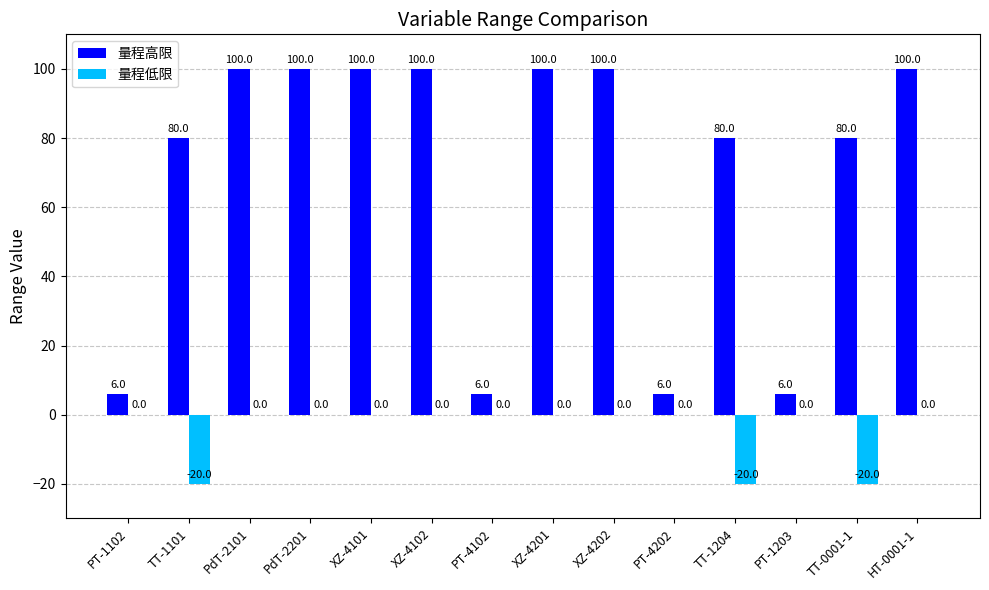

What is the greatest value displayed?

100